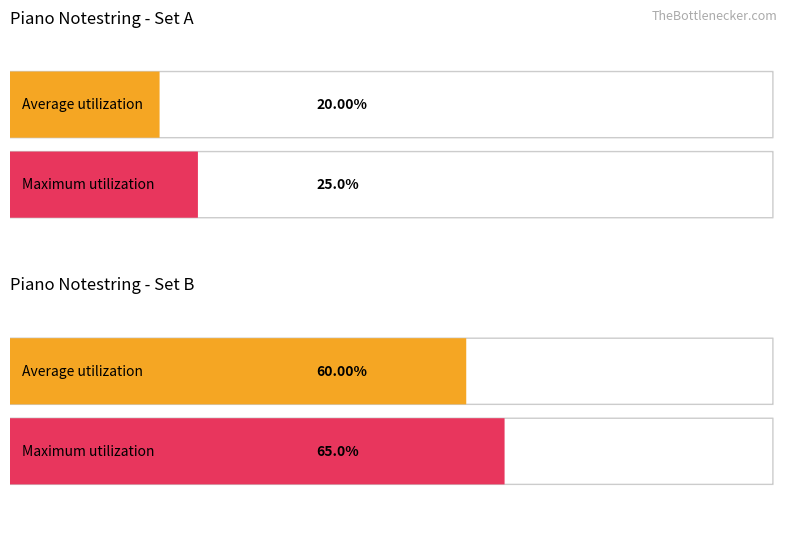

True or false: Maximum utilization has a value of 2 at Piano 1.

False